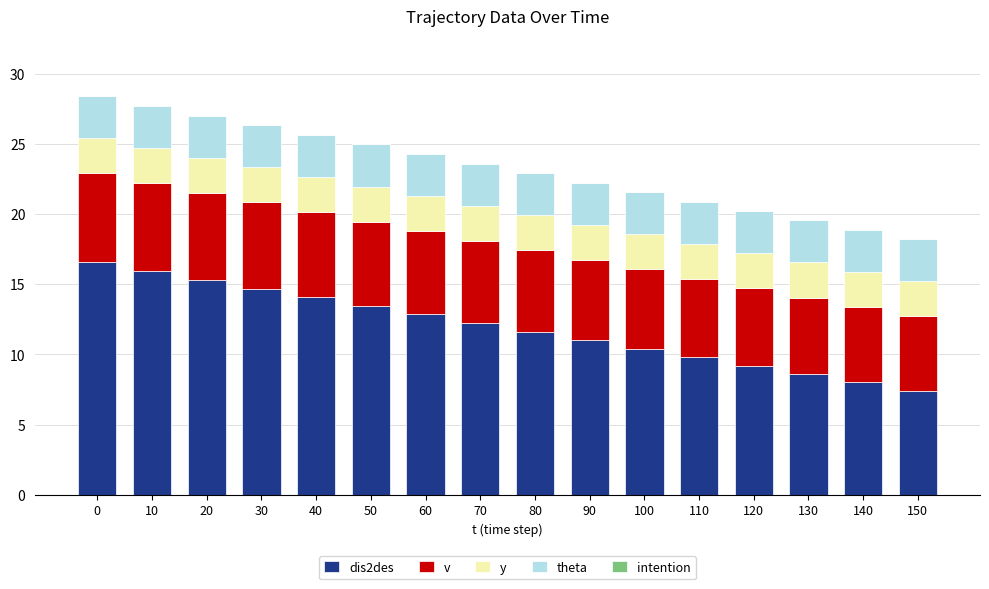

The dis2des series shows 8.0 at 140. True or false?

True